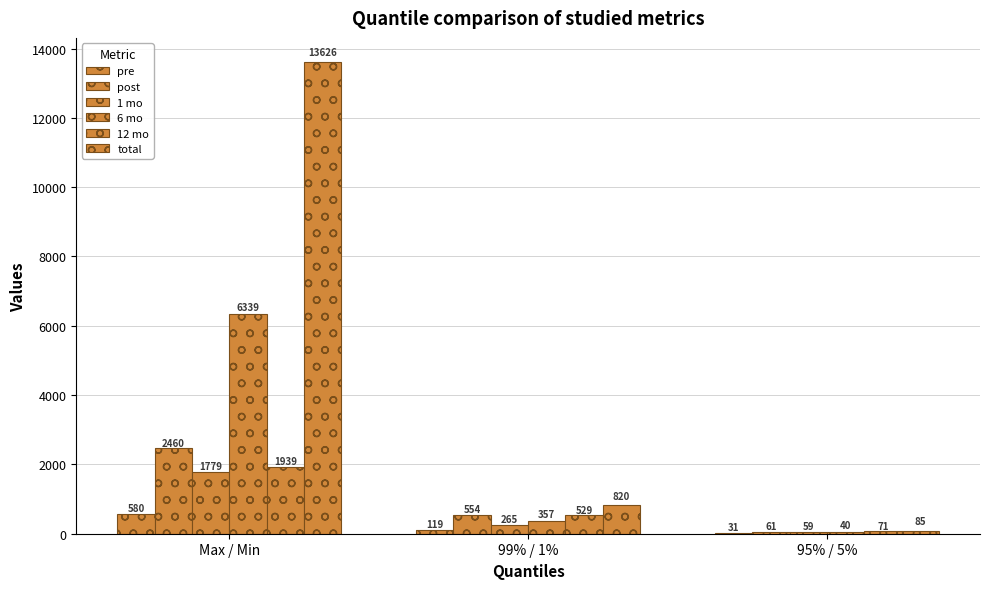

What is the value of the pre bar at the 2nd from the left?

119.0